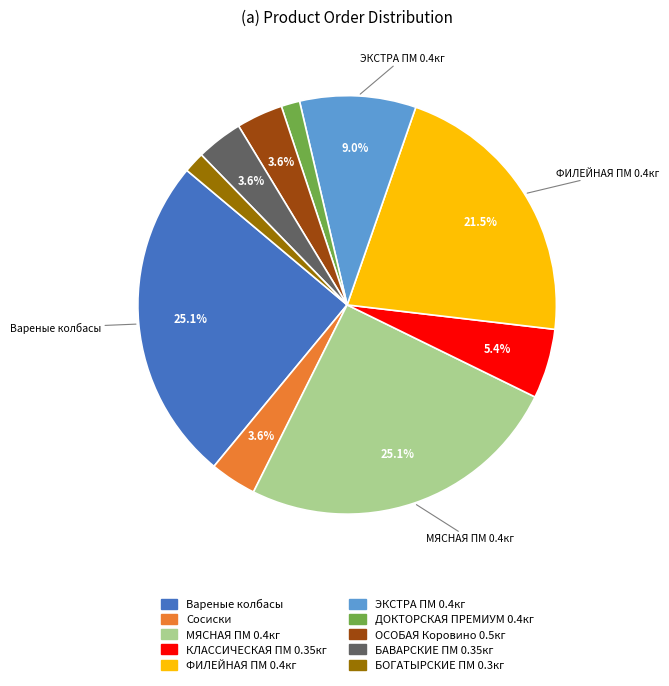

Is there any slice that represents more than half of the pie?

No